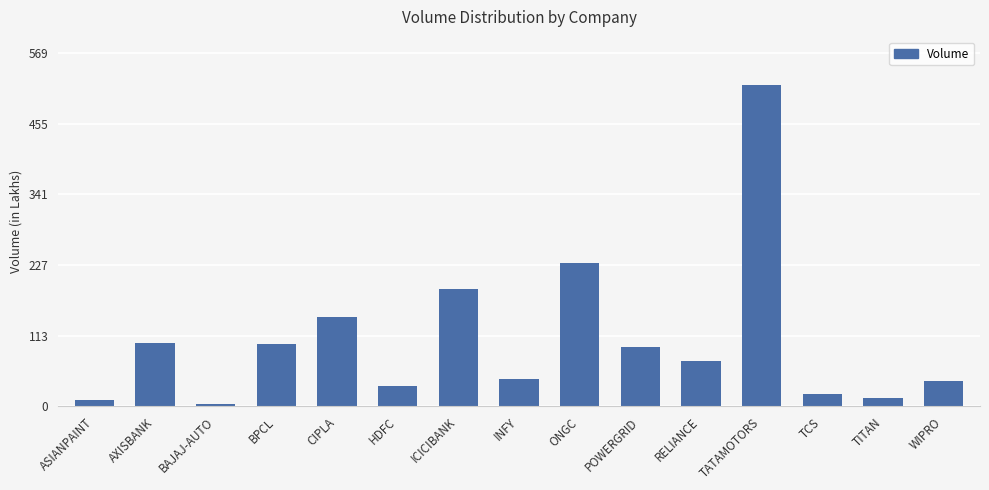

What is the ratio of the value at CIPLA to the value at ICICIBANK?

0.8